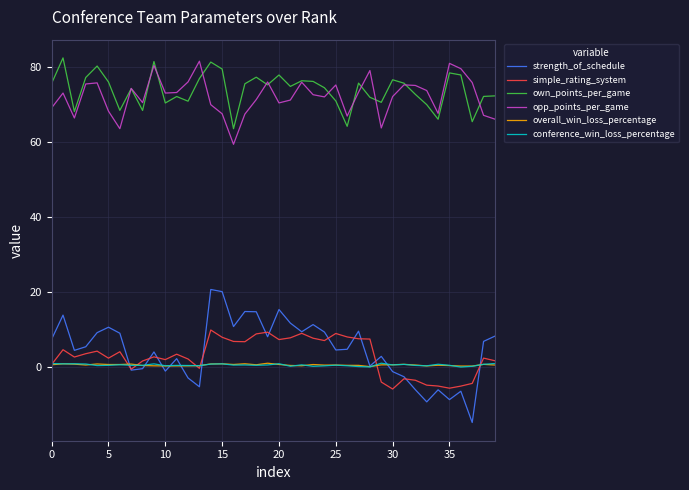

True or false: overall_win_loss_percentage and own_points_per_game cross at least once.

False